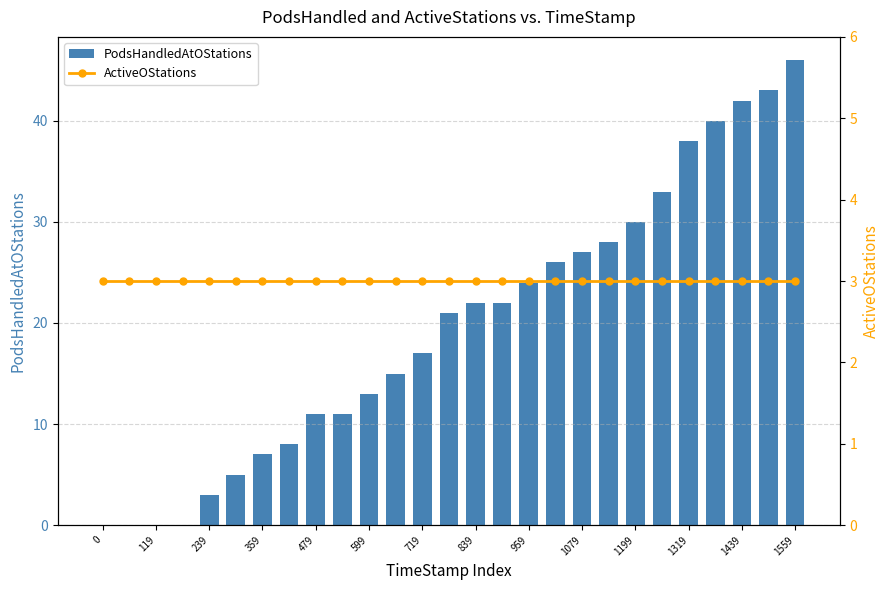

What is the sum of all PodsHandledAtOStations values?

532